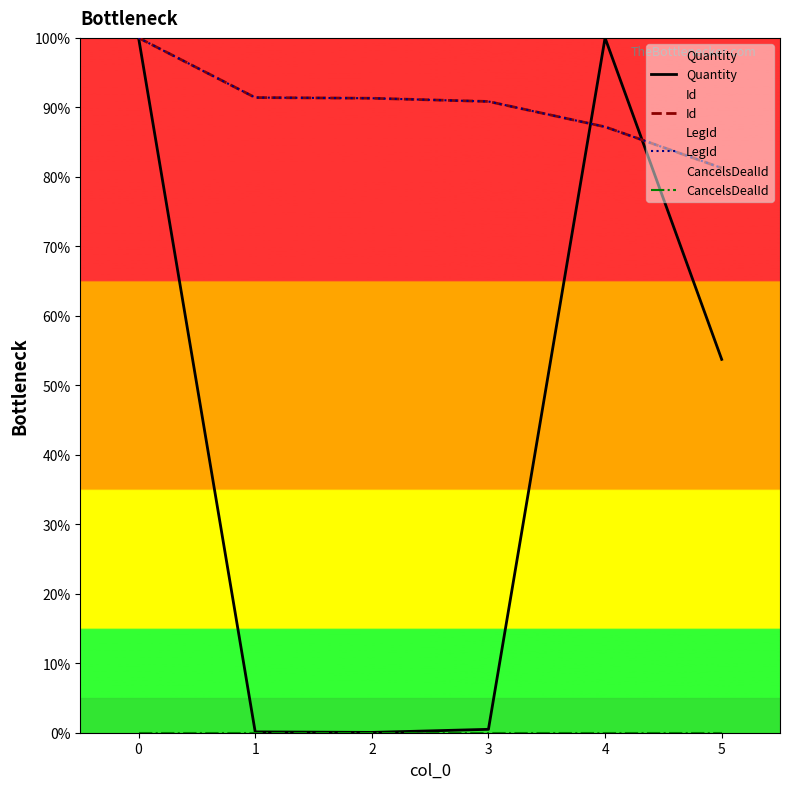

What is the spread (max minus min) of values at 3?

90.8